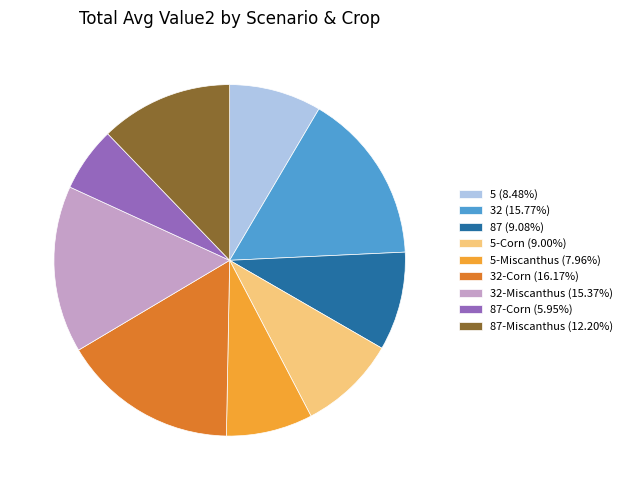

Is 32 (15.77%) the majority of the pie?

No